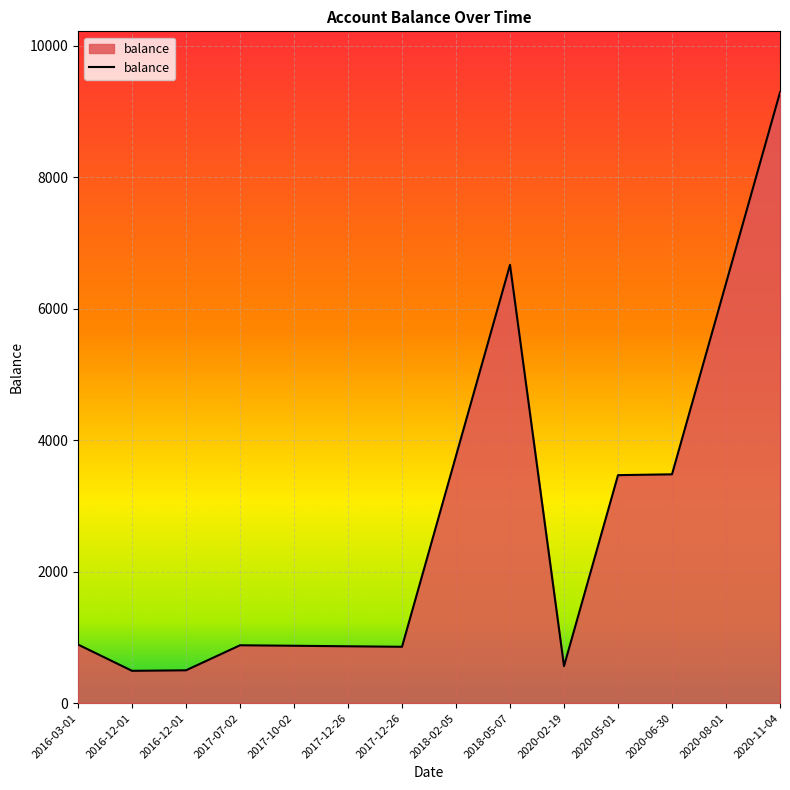

Which has a higher value, 2016-12-01 or 2017-10-02?

2017-10-02